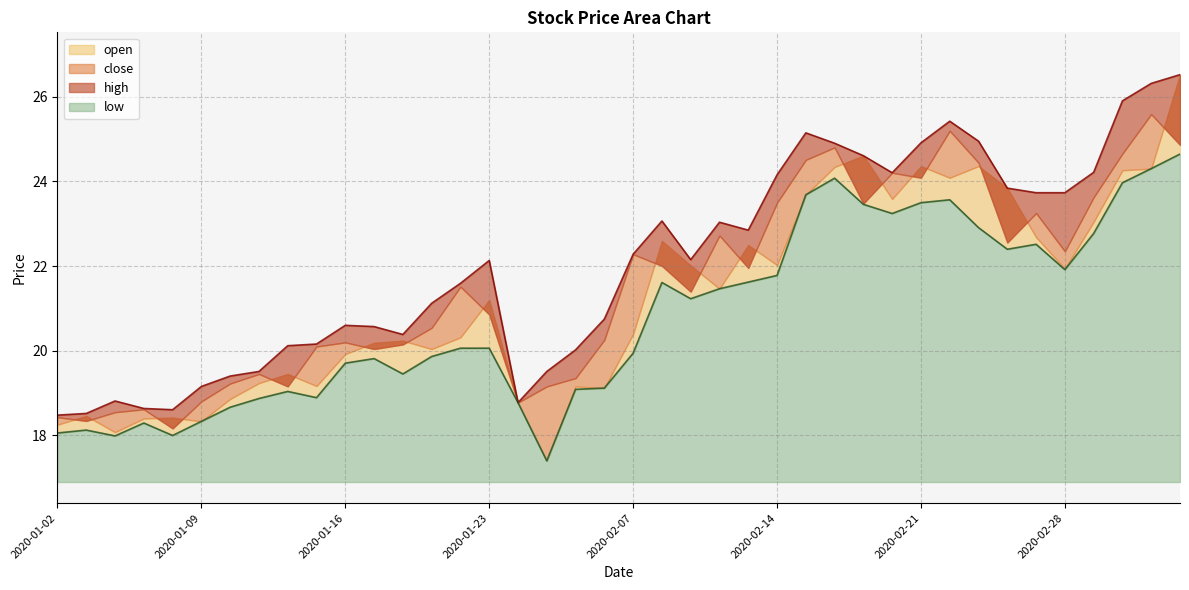

Where is the first local minimum for open?

2020-01-06